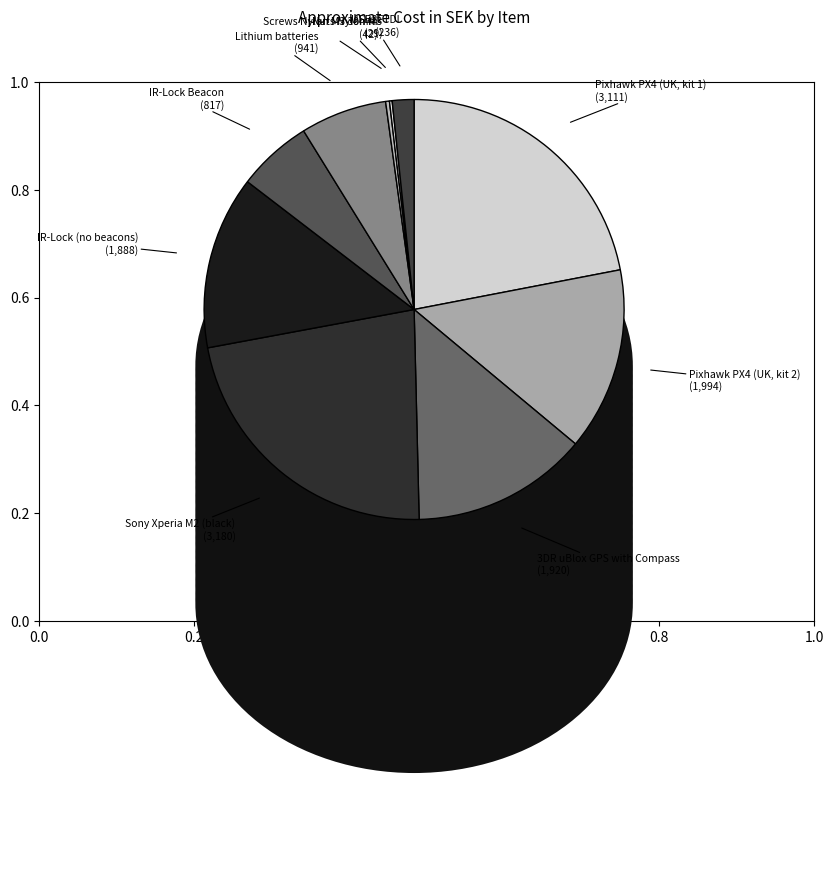

Do USB2FTDI and IR-Lock Beacon together represent more than half of the pie?

No